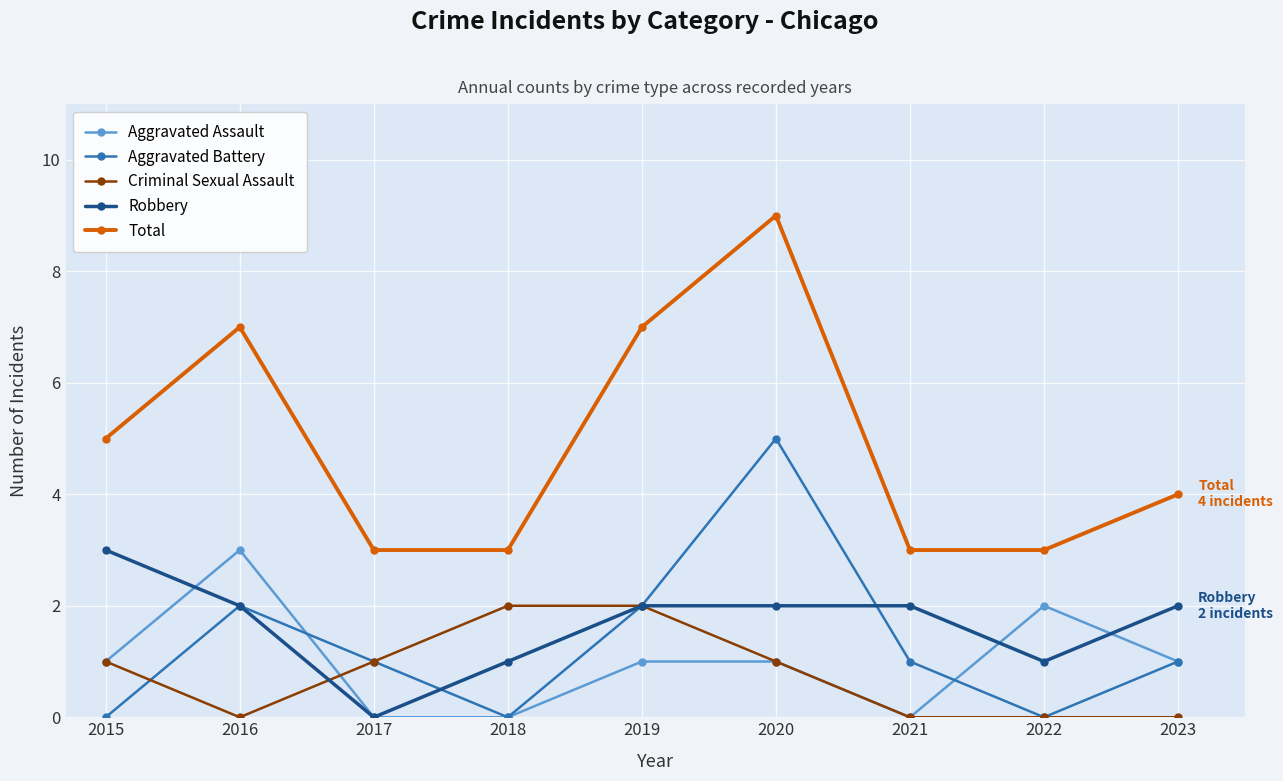

Which series changed the most between 2016 and 2023?

Total